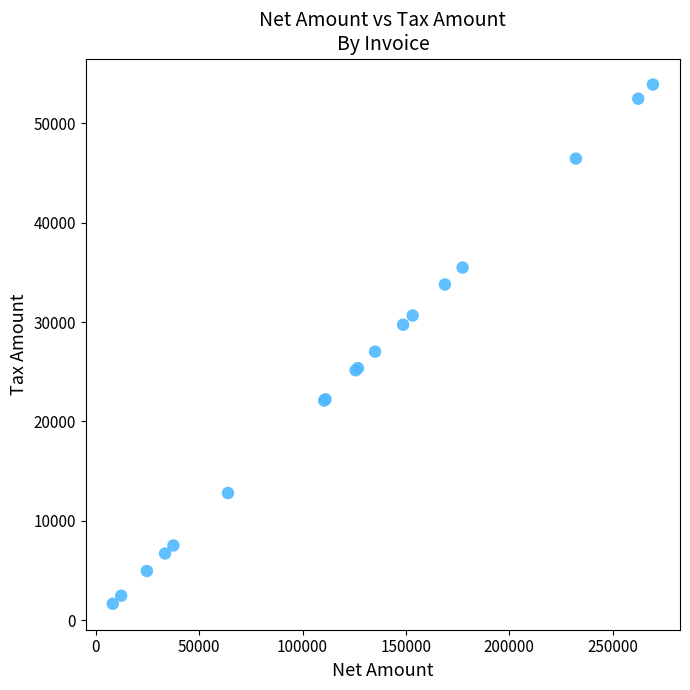

What Y value in the scatter plot is closest to 27773?

27019.2